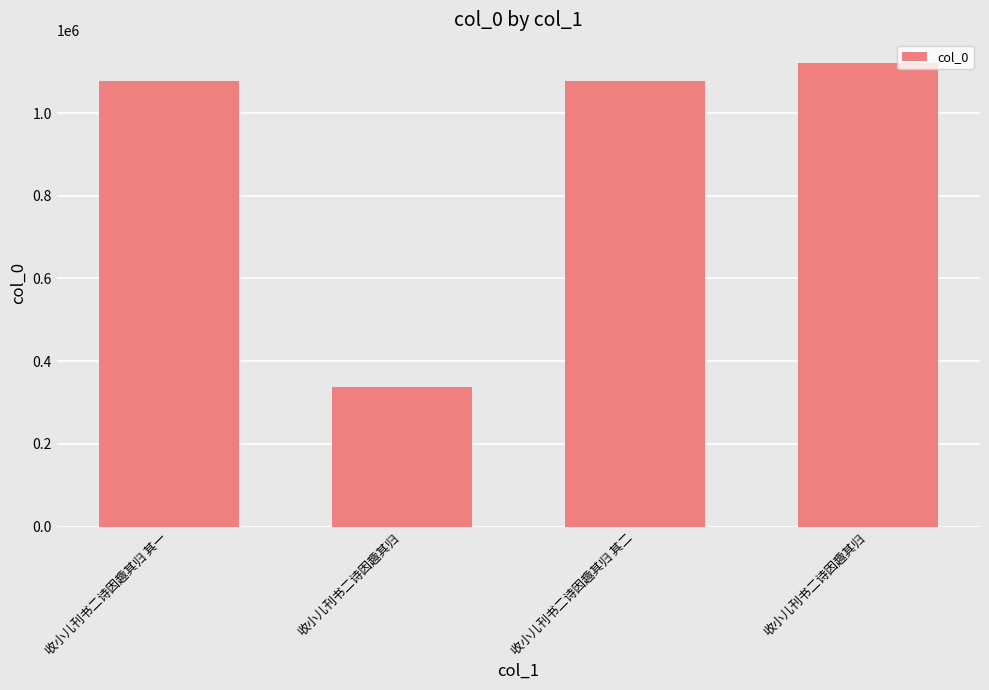

How many bars are there in total?

4